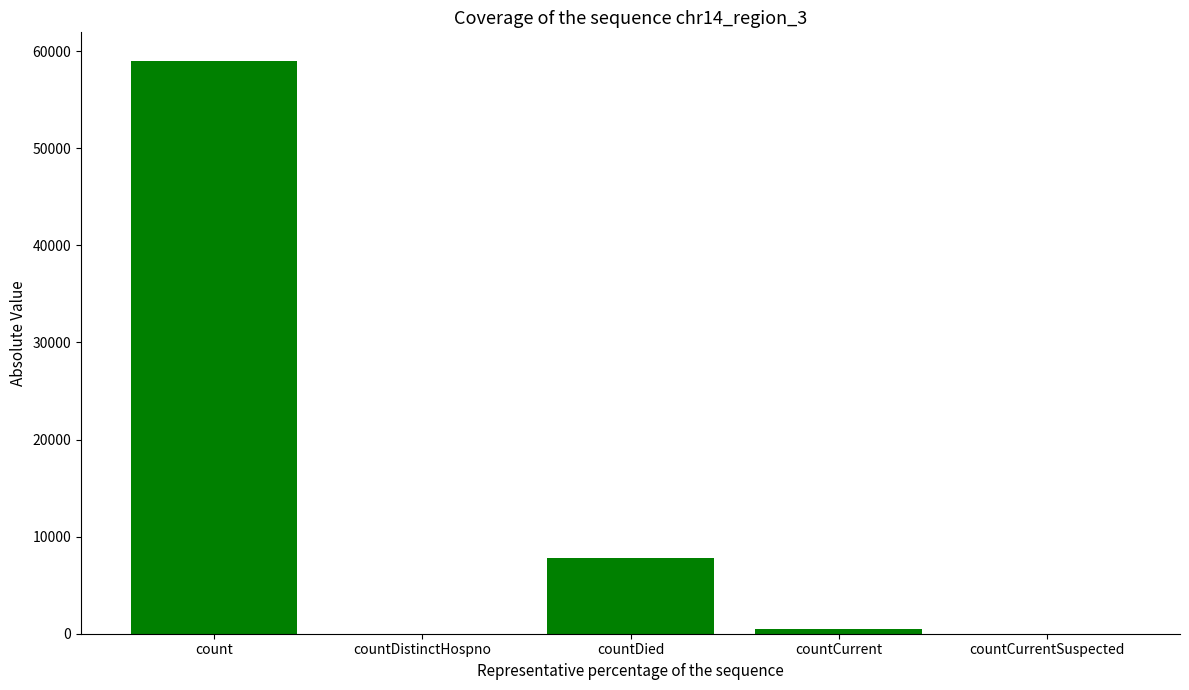

Which category has the highest value across all series?

count